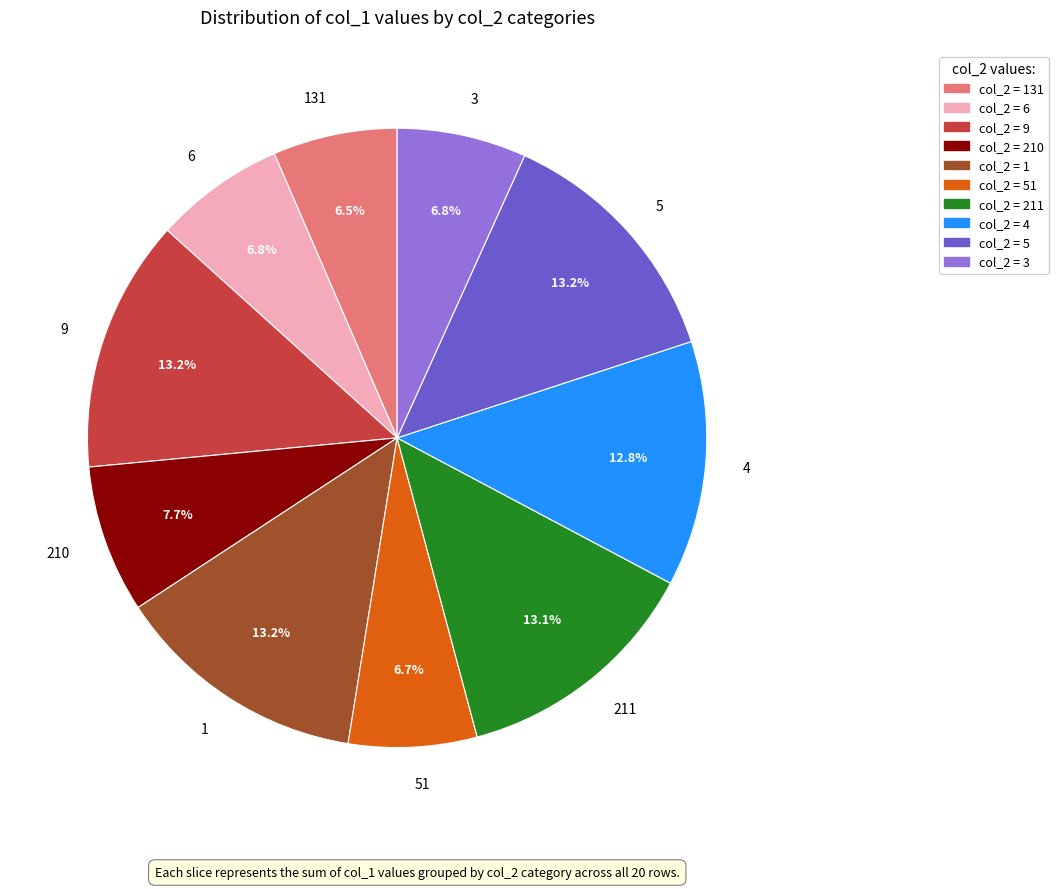

To the nearest percent, what is the average slice percentage?

10%